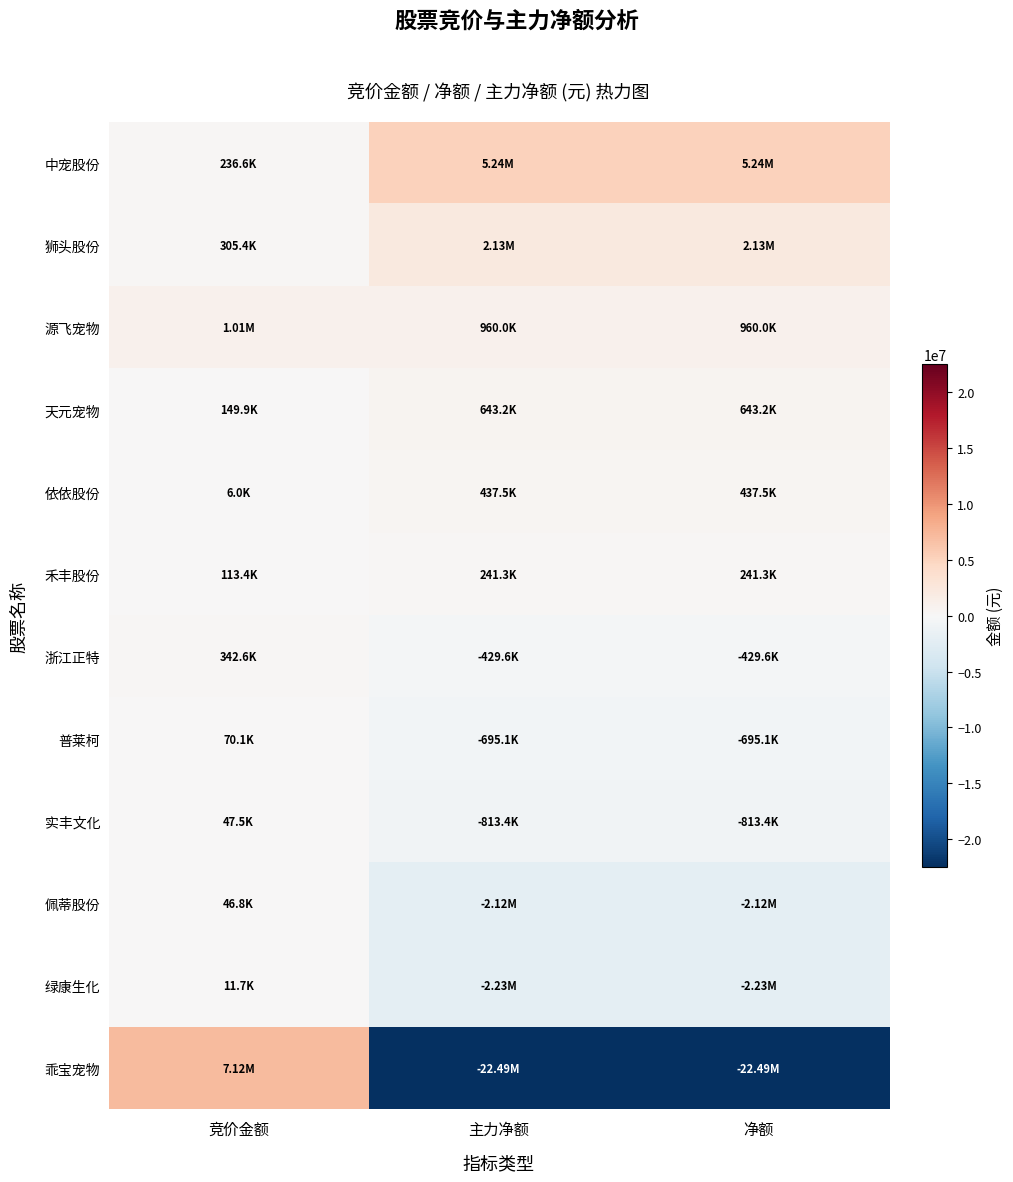

List the series in order of their peak value, highest first.

乖宝宠物, 中宠股份, 狮头股份, 源飞宠物, 天元宠物, 依依股份, 浙江正特, 禾丰股份, 普莱柯, 实丰文化, 佩蒂股份, 绿康生化